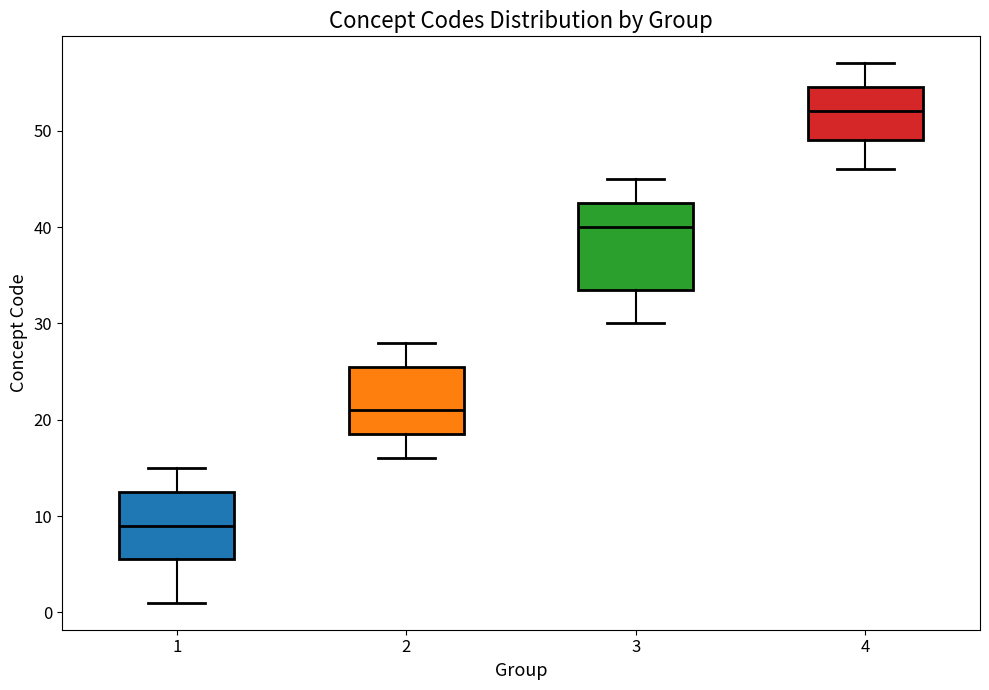

Which box is the tallest, from its lower edge to its upper edge?

3